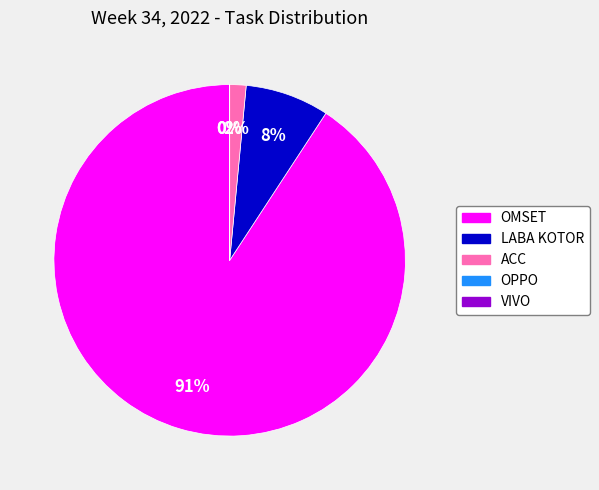

What is the majority slice?

OMSET